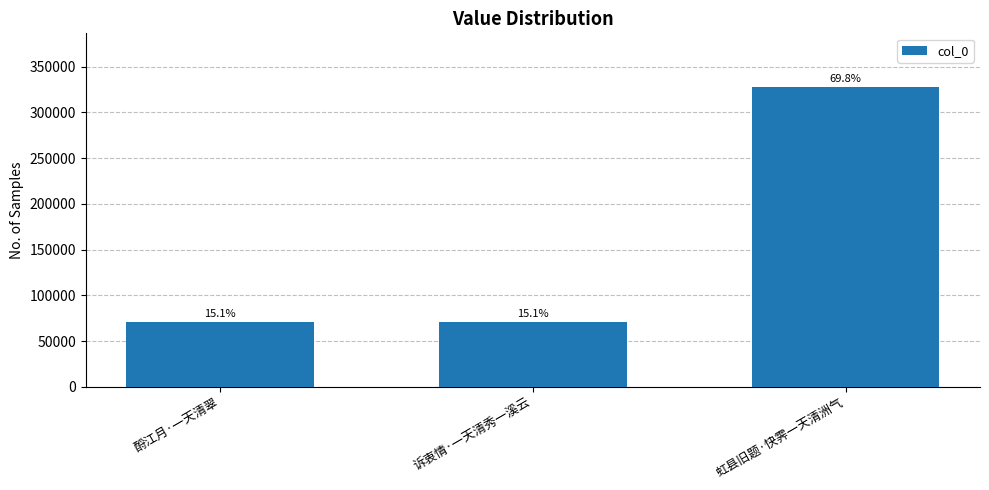

True or false: the data shows 113558 at 诉衷情·一天清秀一溪云.

False